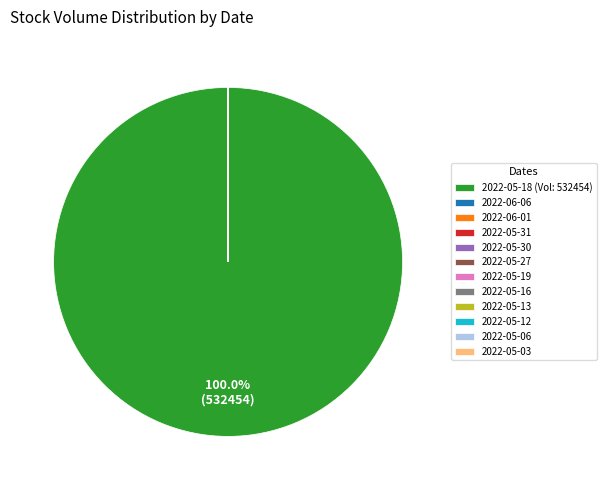

Which slice is the largest?

2022-05-18 (Vol: 532454)